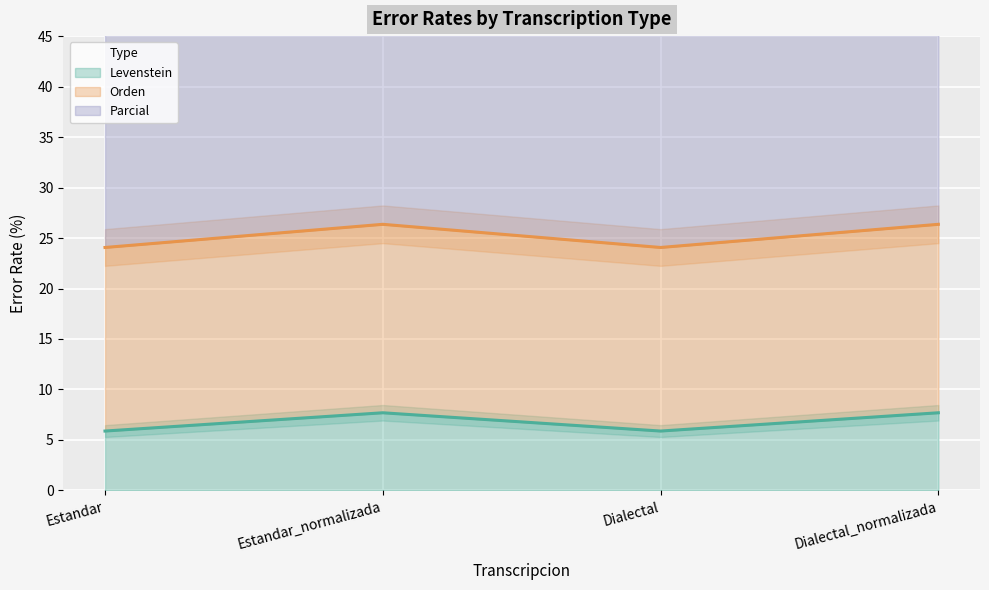

What is the label of the 3rd point from the right?

Estandar_normalizada